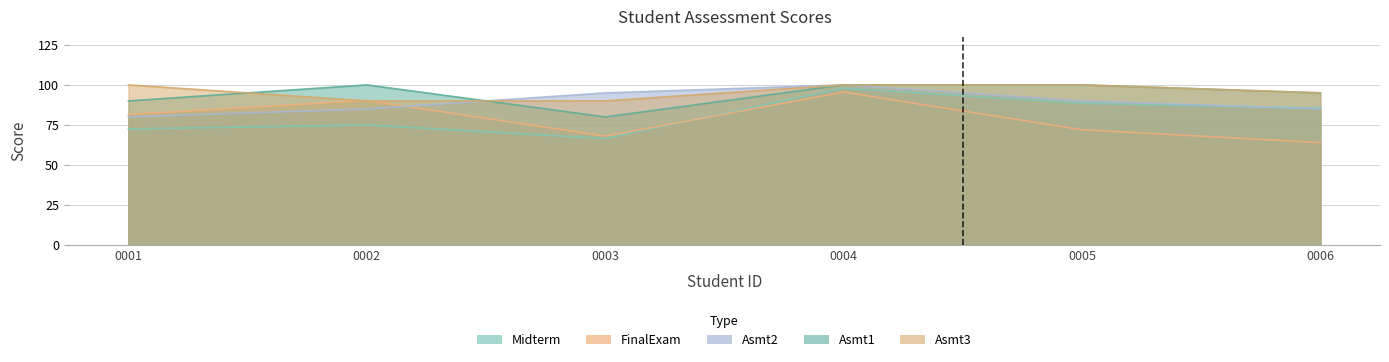

What is the sum of all Asmt1 values?

565.0